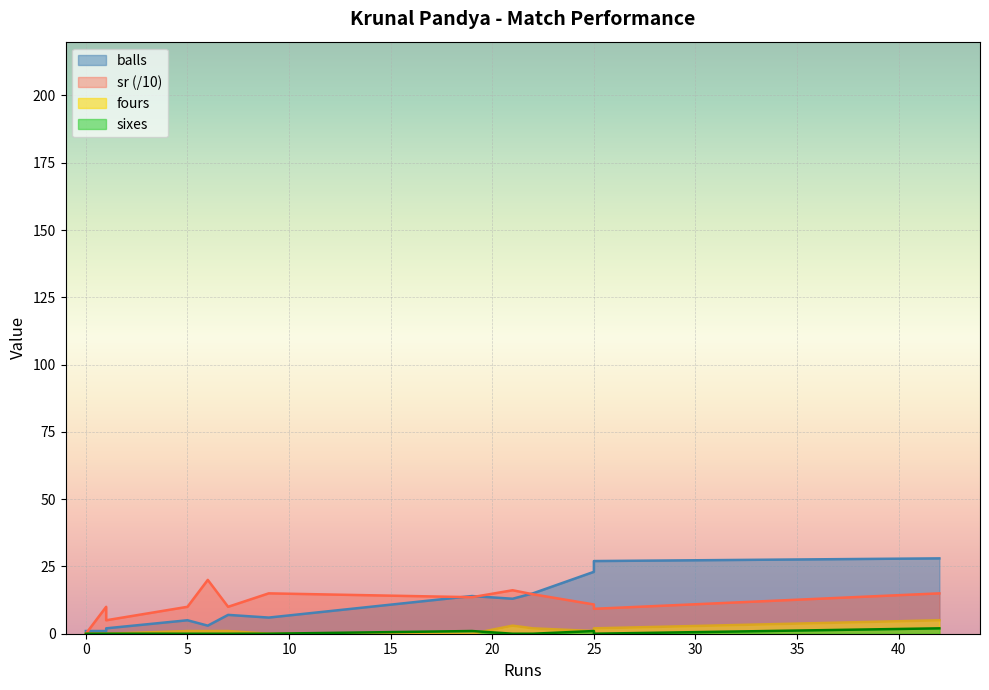

Where is the first local maximum for sr?

1